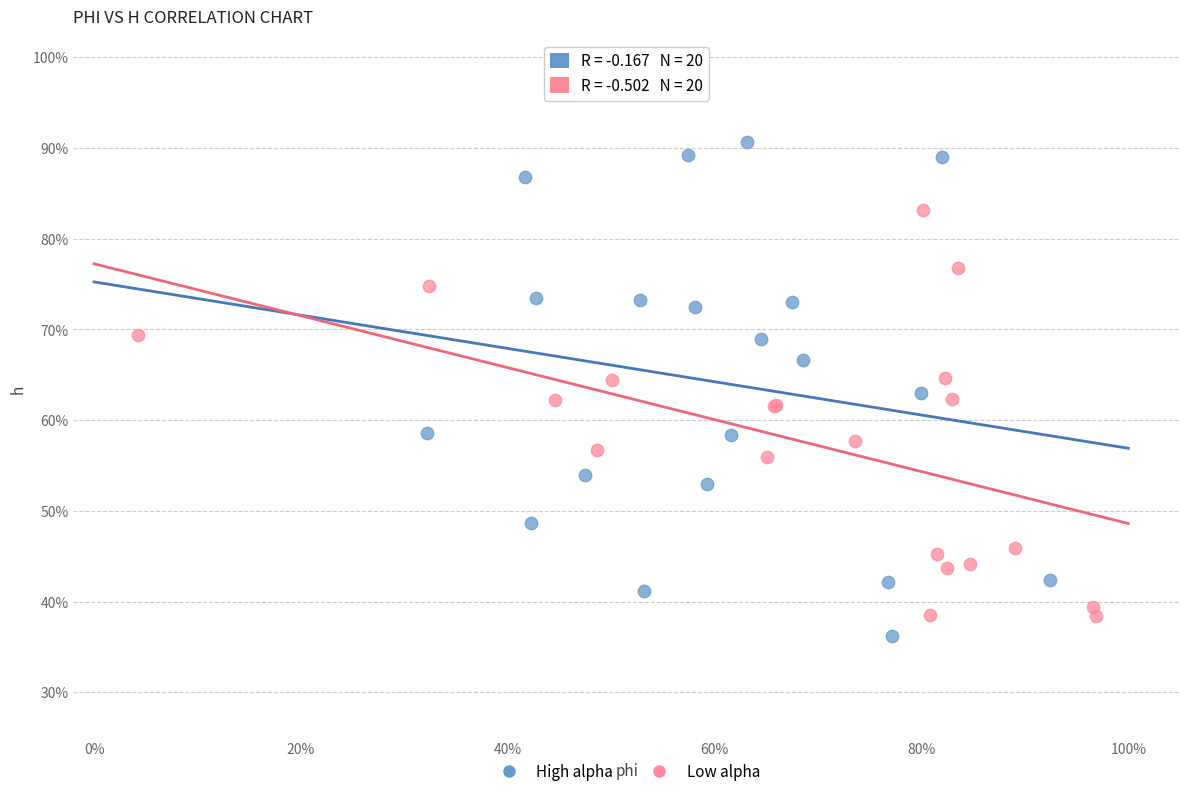

What are all the series names shown in the legend?

High alpha, Low alpha